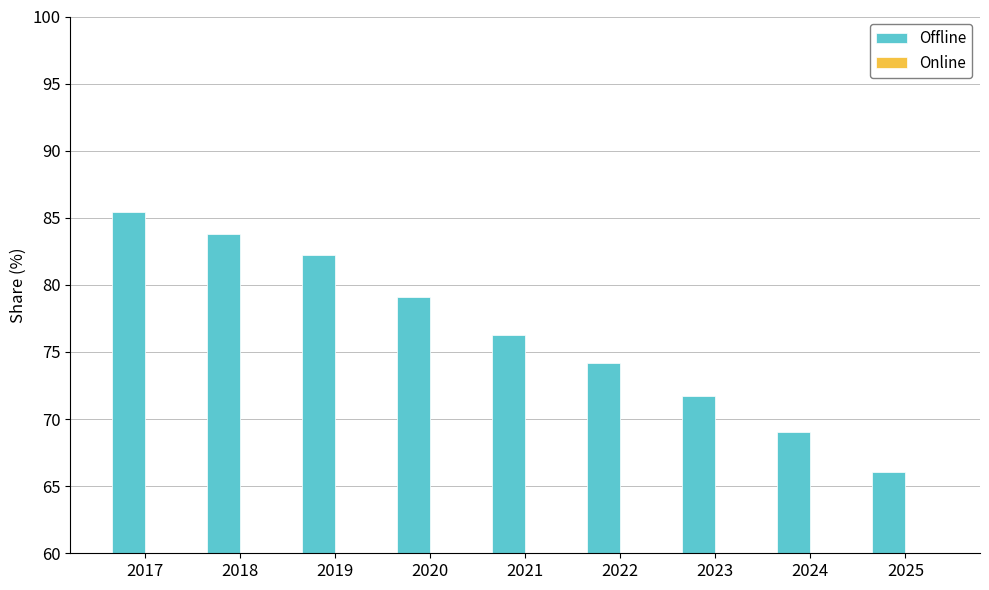

At which label does Offline reach its peak?

2017